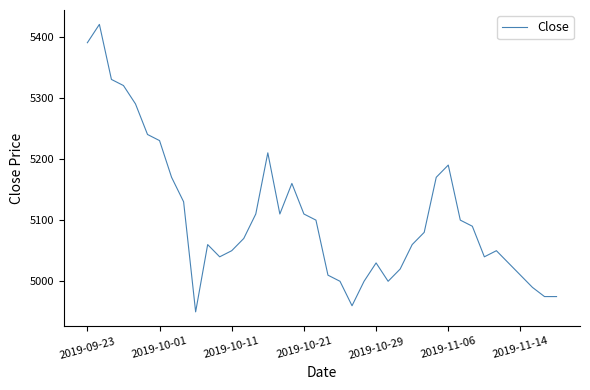

What is the difference between the second highest and second lowest values?

430